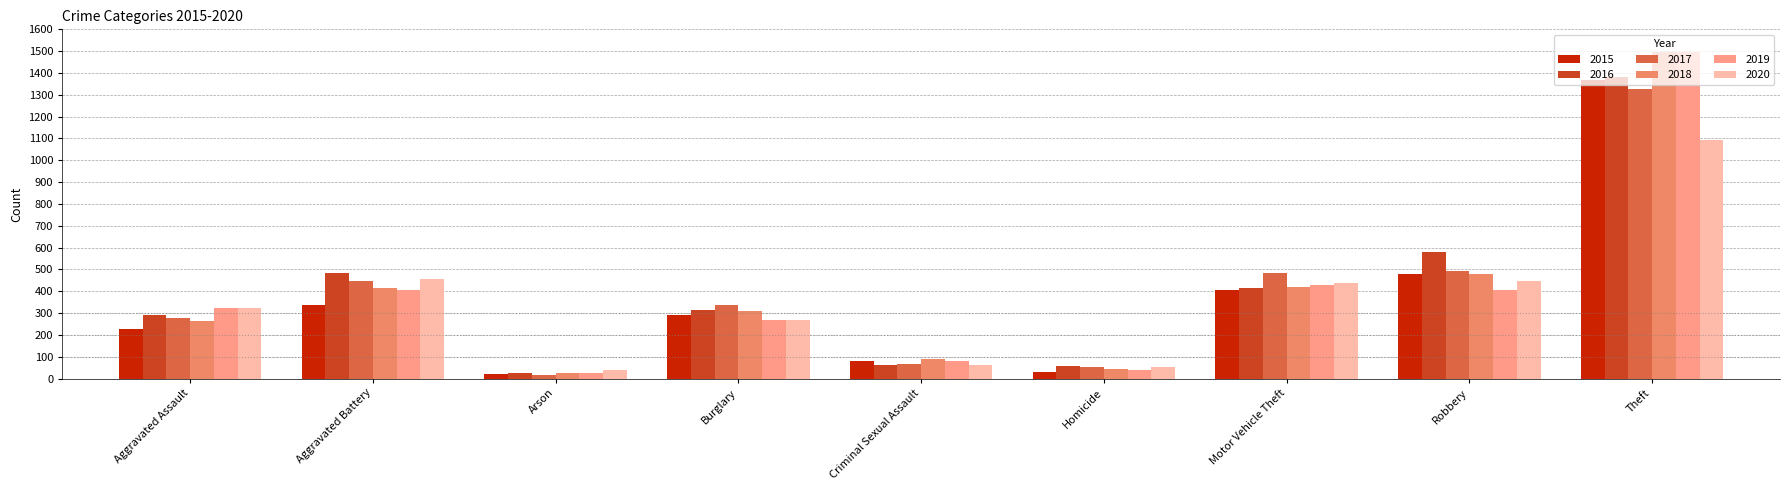

What is the average value of the 2020 series?

353